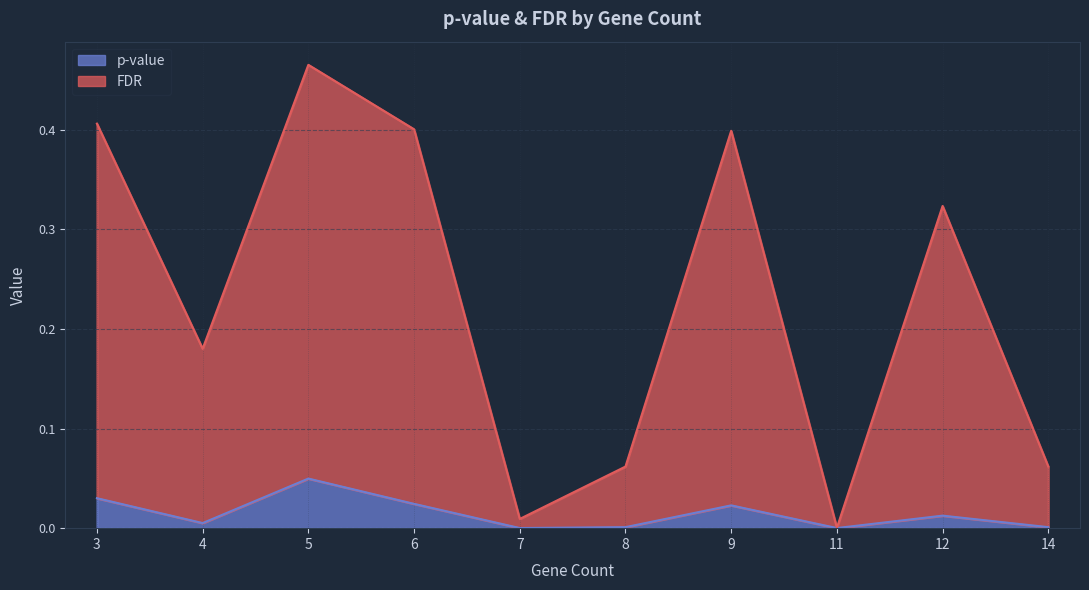

True or false: p-value and FDR intersect in this chart.

False